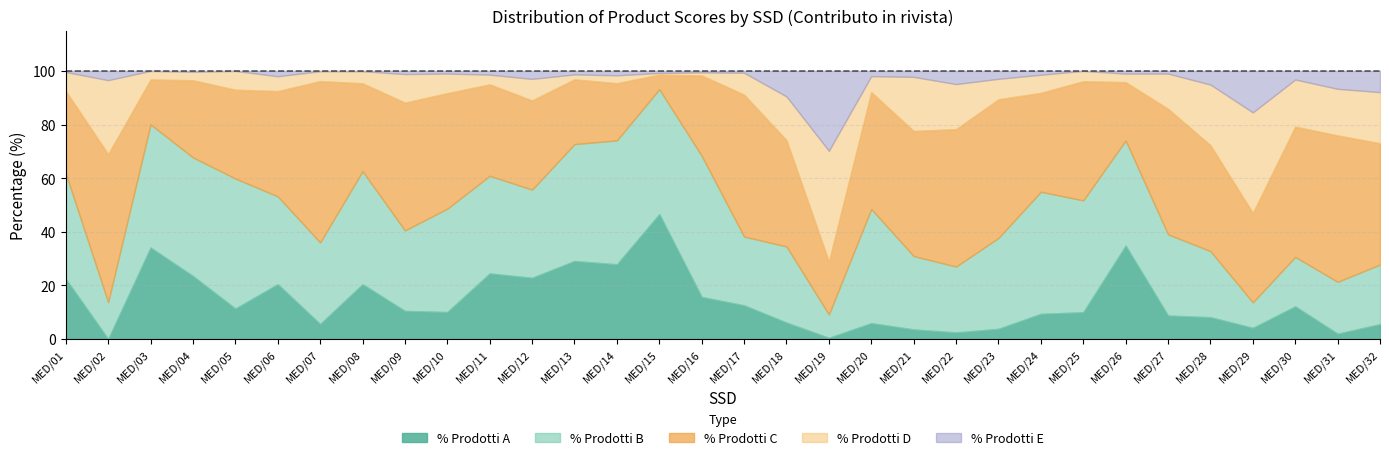

What is the sum of all % Prodotti E values?

111.5